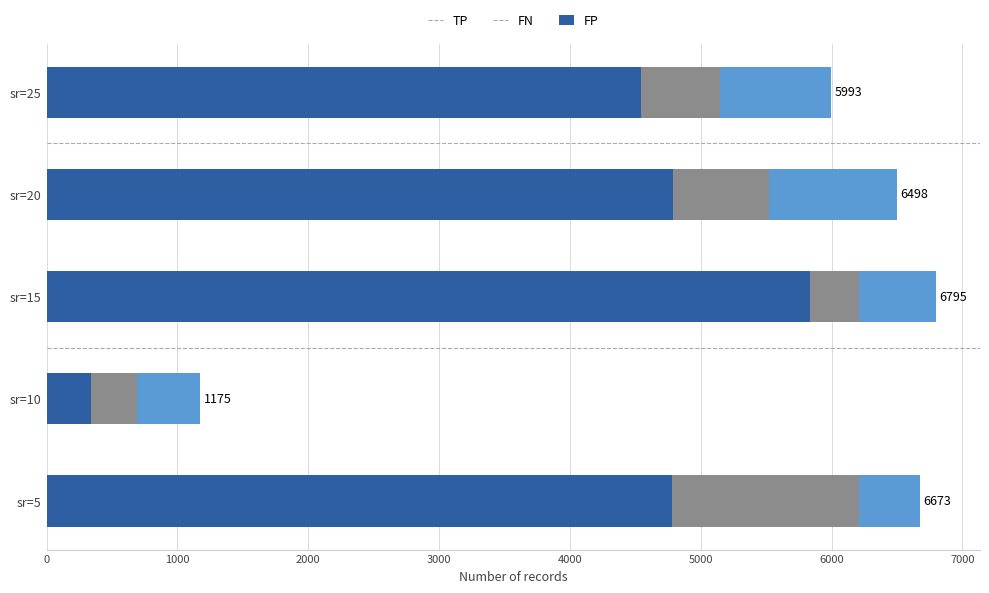

What is the sum of the TP values at sr=5 and sr=20?

9566.5